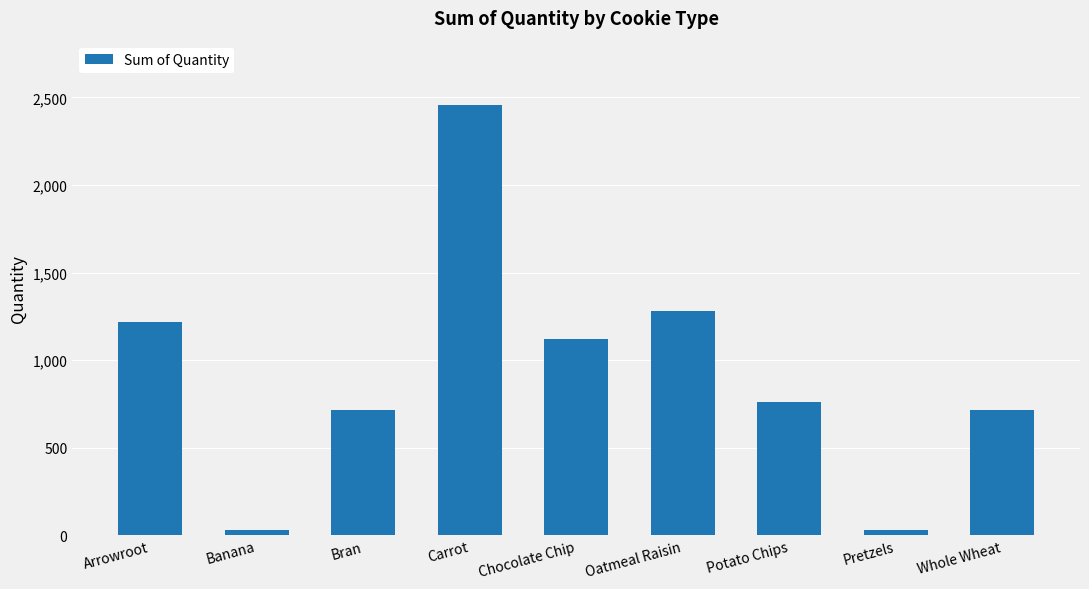

What is the sum of all values?

8325